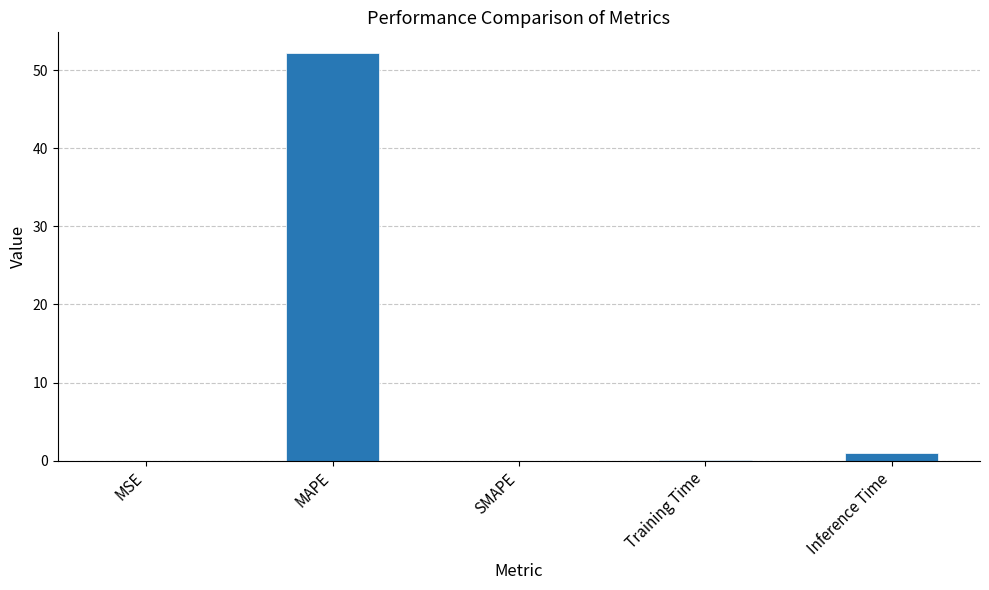

Between Training Time and MAPE, which is larger?

MAPE